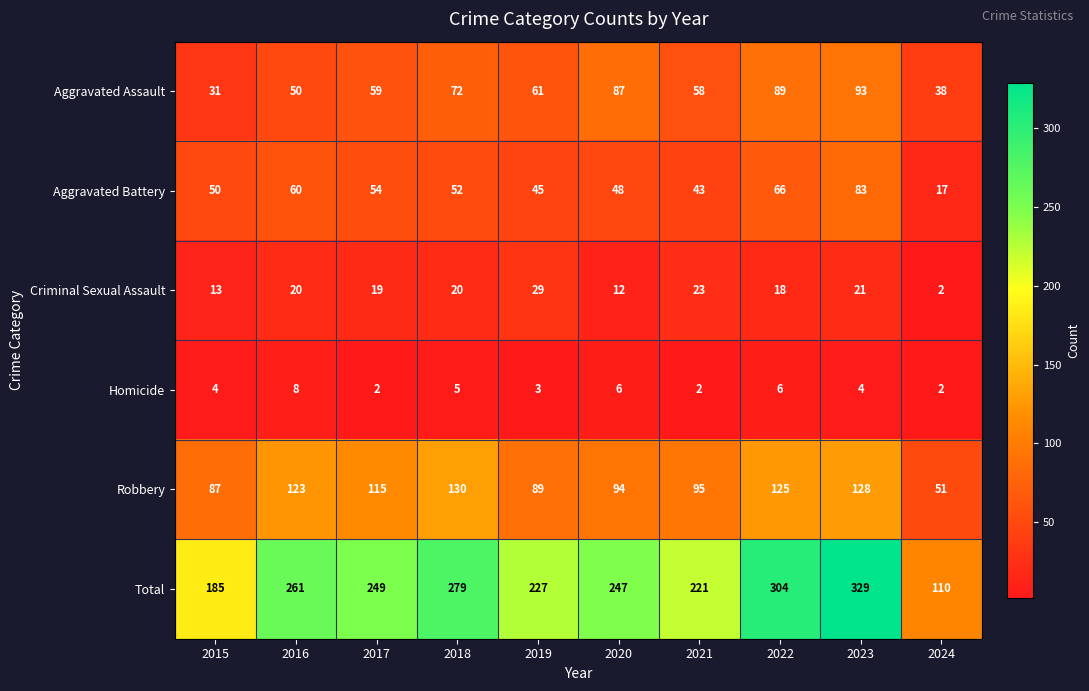

Count the number of categories in the chart.

10